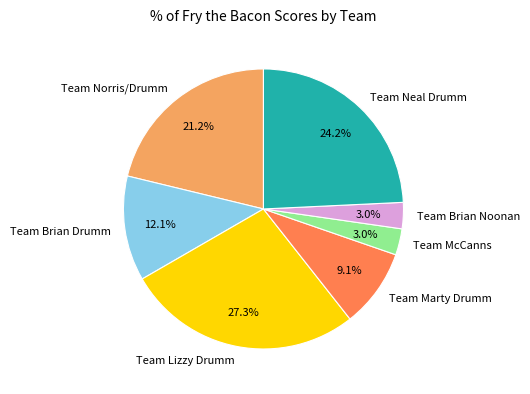

Is it true that Team Neal Drumm is 34% of the pie?

False